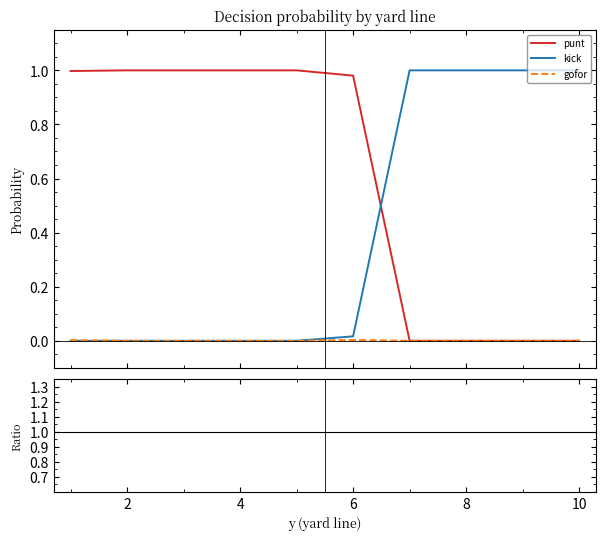

True or false: kick and punt intersect in this chart.

True